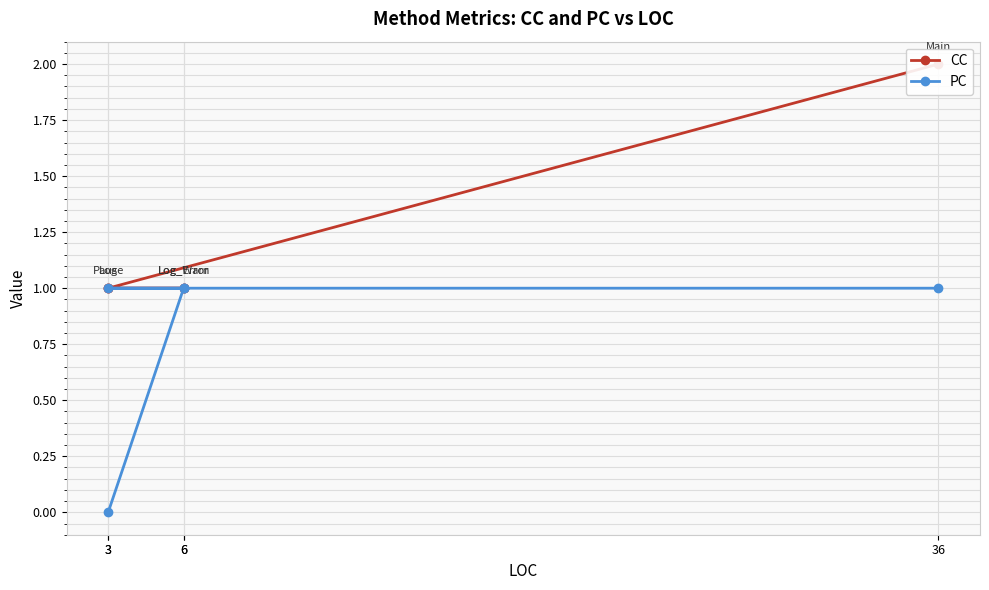

Is the value of CC at 3 greater than the value of PC at 3?

No